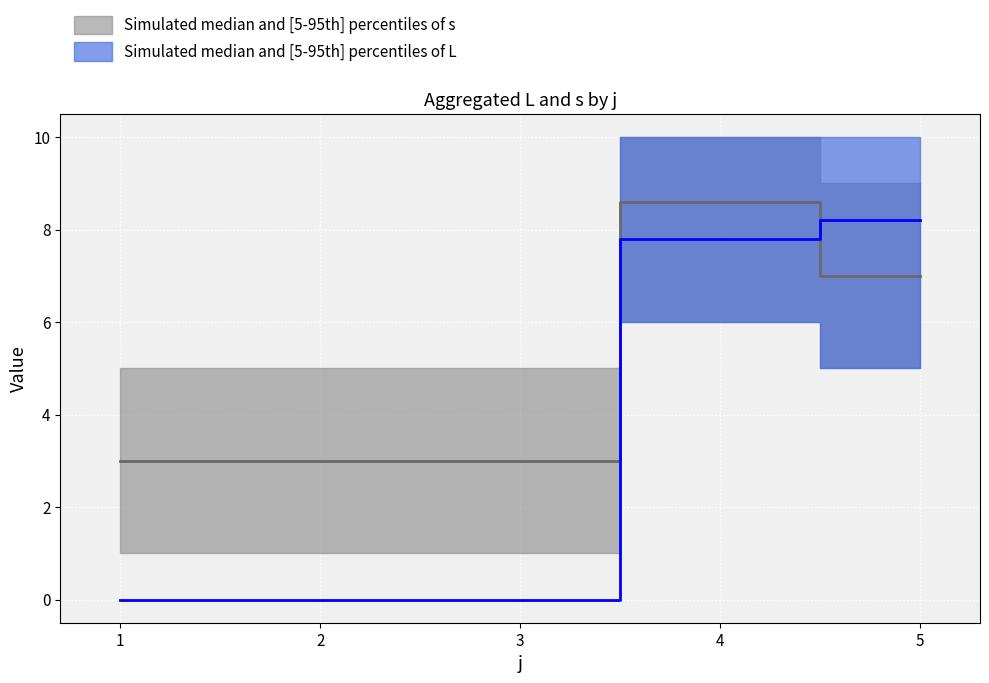

What is the difference between the second highest and second lowest values in the s_lower series?

4.0